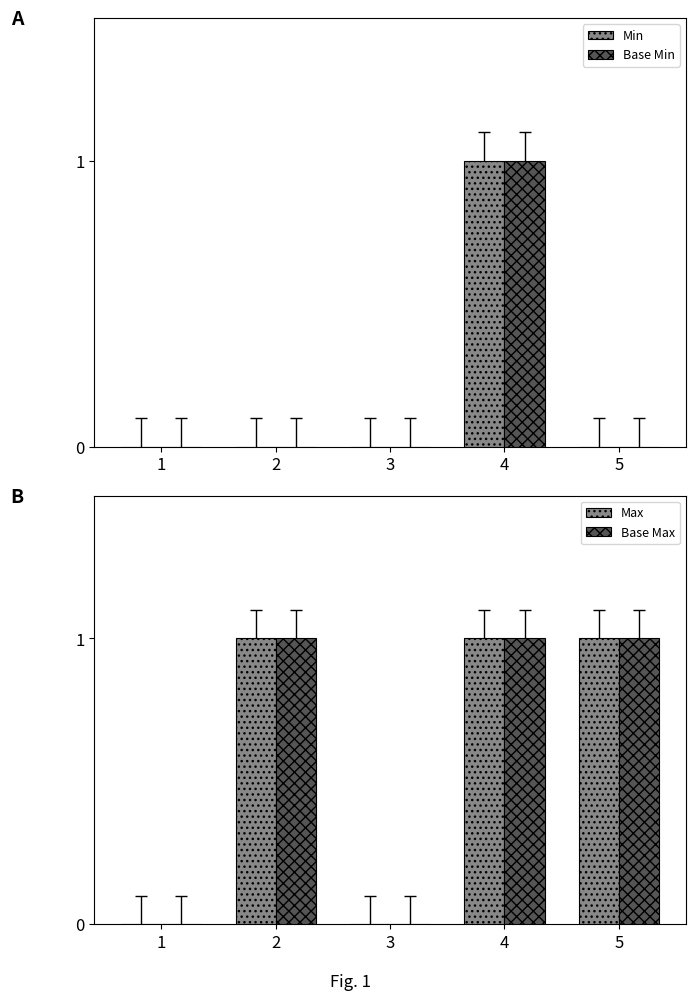

Rank the series at 4 from highest to lowest value.

Min, Base Min, Max, Base Max